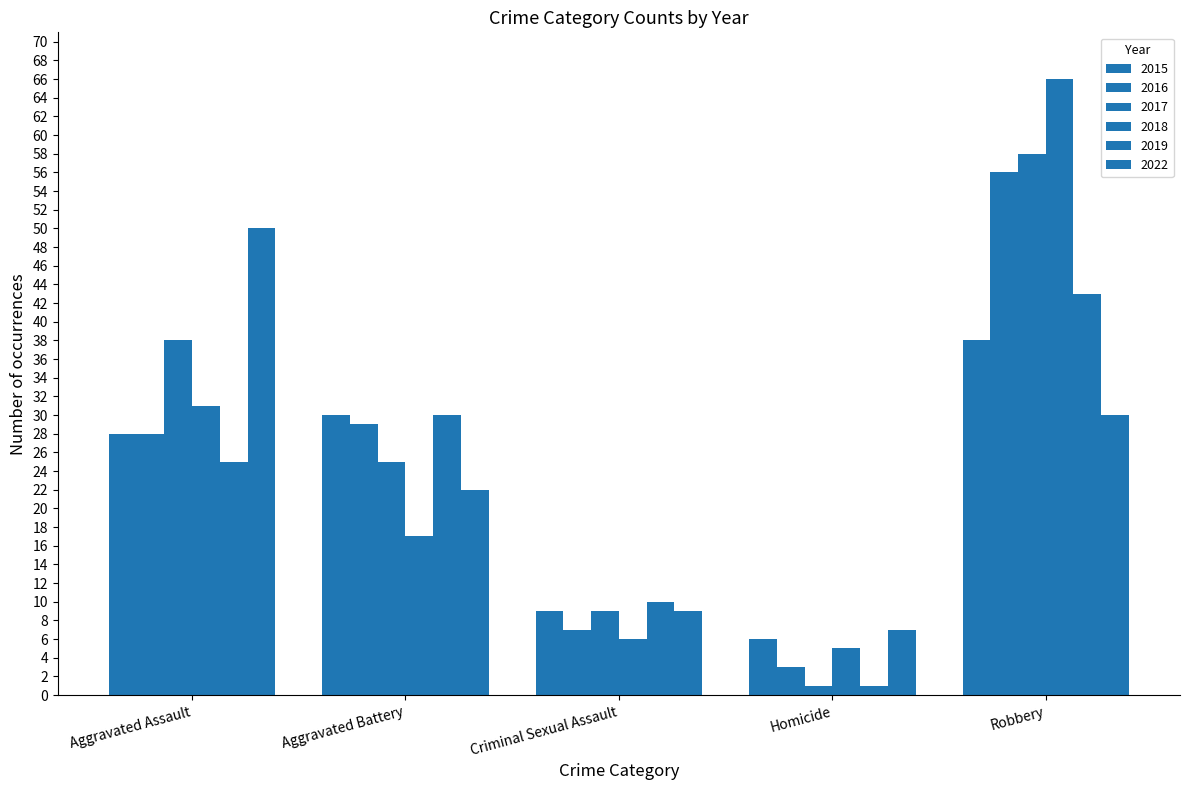

Reading left to right, list all the values displayed in this chart.

2015: Aggravated Assault=28	Aggravated Battery=30	Criminal Sexual Assault=9	Homicide=6	Robbery=38
2016: Aggravated Assault=28	Aggravated Battery=29	Criminal Sexual Assault=7	Homicide=3	Robbery=56
2017: Aggravated Assault=38	Aggravated Battery=25	Criminal Sexual Assault=9	Homicide=1	Robbery=58
2018: Aggravated Assault=31	Aggravated Battery=17	Criminal Sexual Assault=6	Homicide=5	Robbery=66
2019: Aggravated Assault=25	Aggravated Battery=30	Criminal Sexual Assault=10	Homicide=1	Robbery=43
2022: Aggravated Assault=50	Aggravated Battery=22	Criminal Sexual Assault=9	Homicide=7	Robbery=30